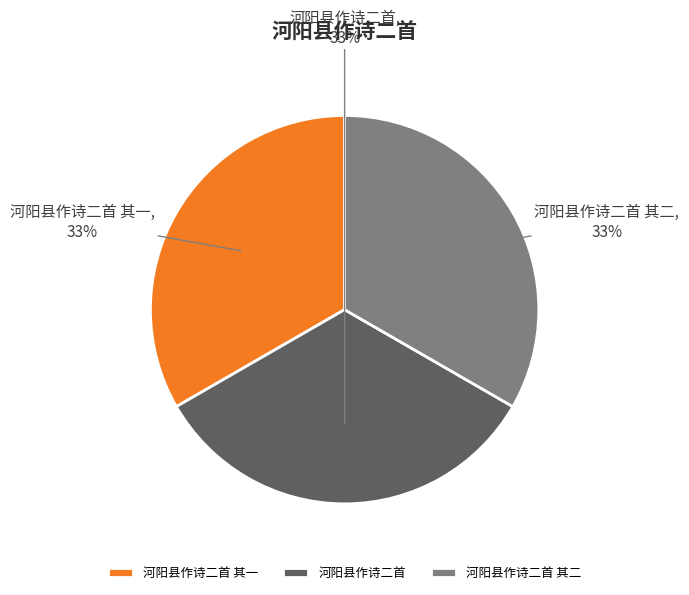

Does 河阳县作诗二首 其一 represent more than half of the total?

No